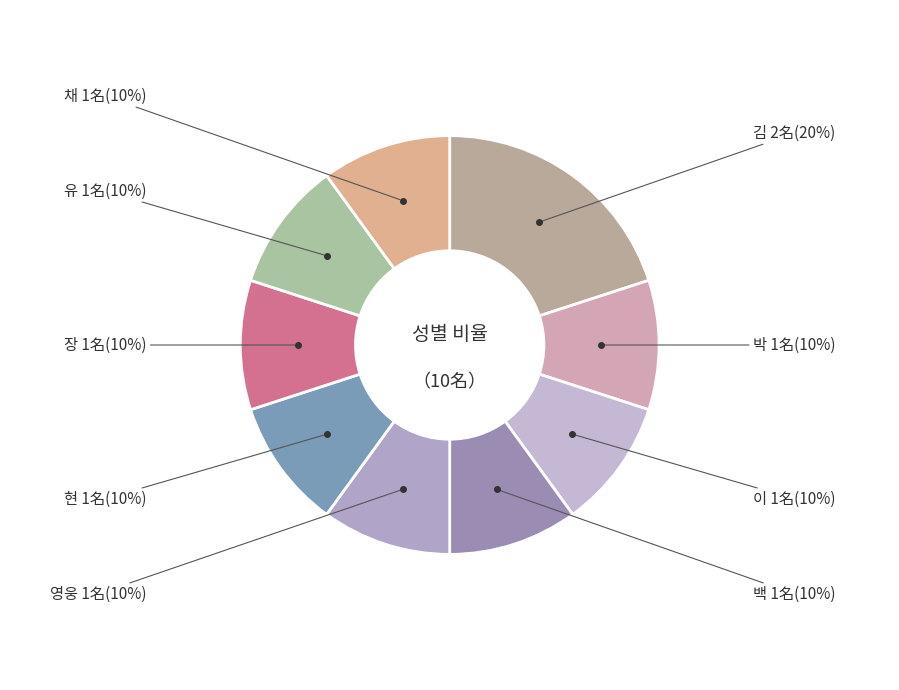

What is the largest slice in the pie chart?

김